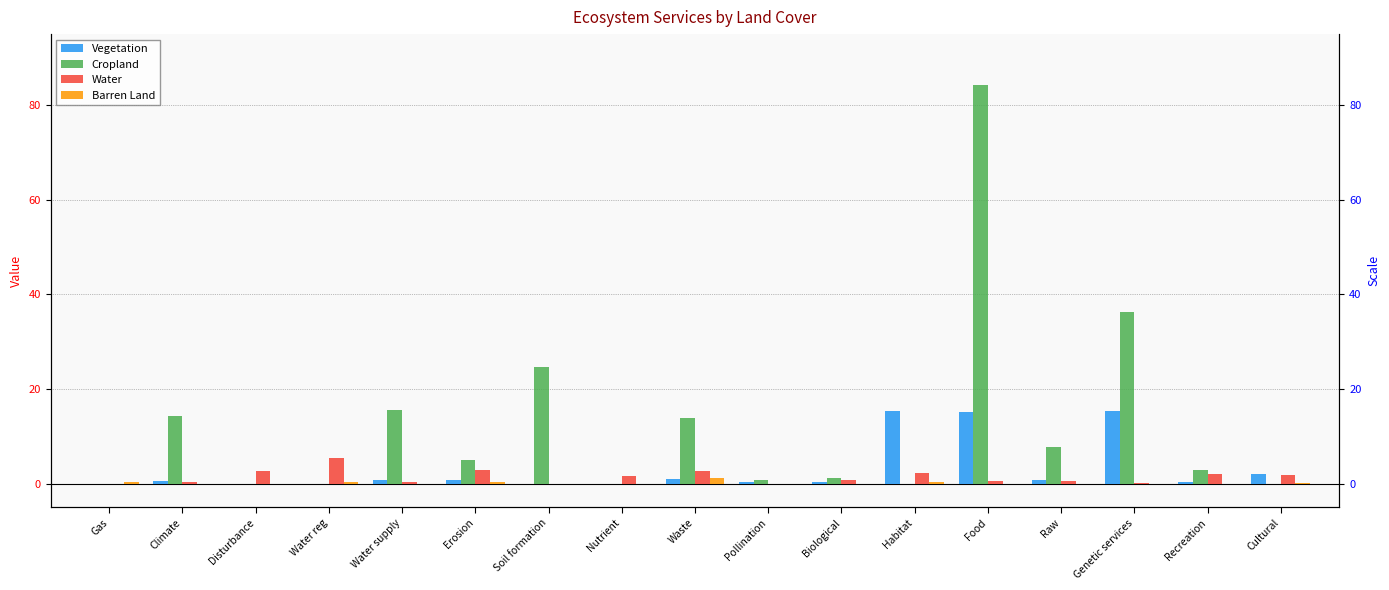

Rank the categories by Cropland value from highest to lowest.

Food, Genetic services, Soil formation, Water supply, Climate, Waste, Raw, Erosion, Recreation, Biological, Pollination, Gas, Disturbance, Water reg, Nutrient, Habitat, Cultural